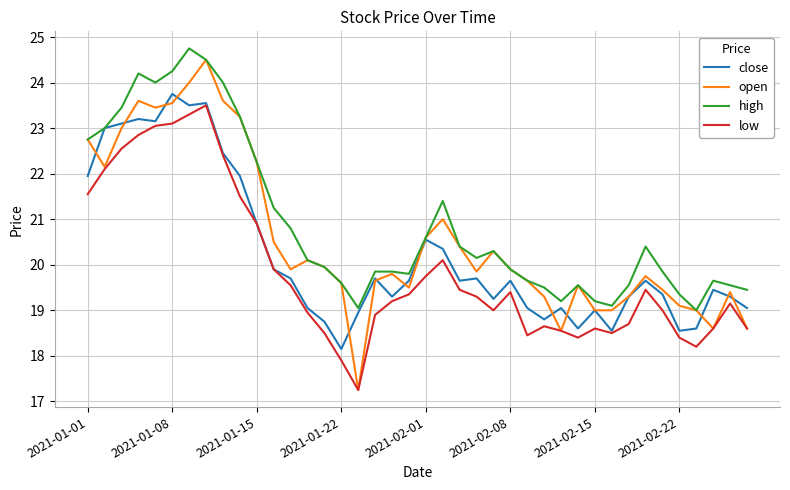

What is the greatest value displayed?

24.8